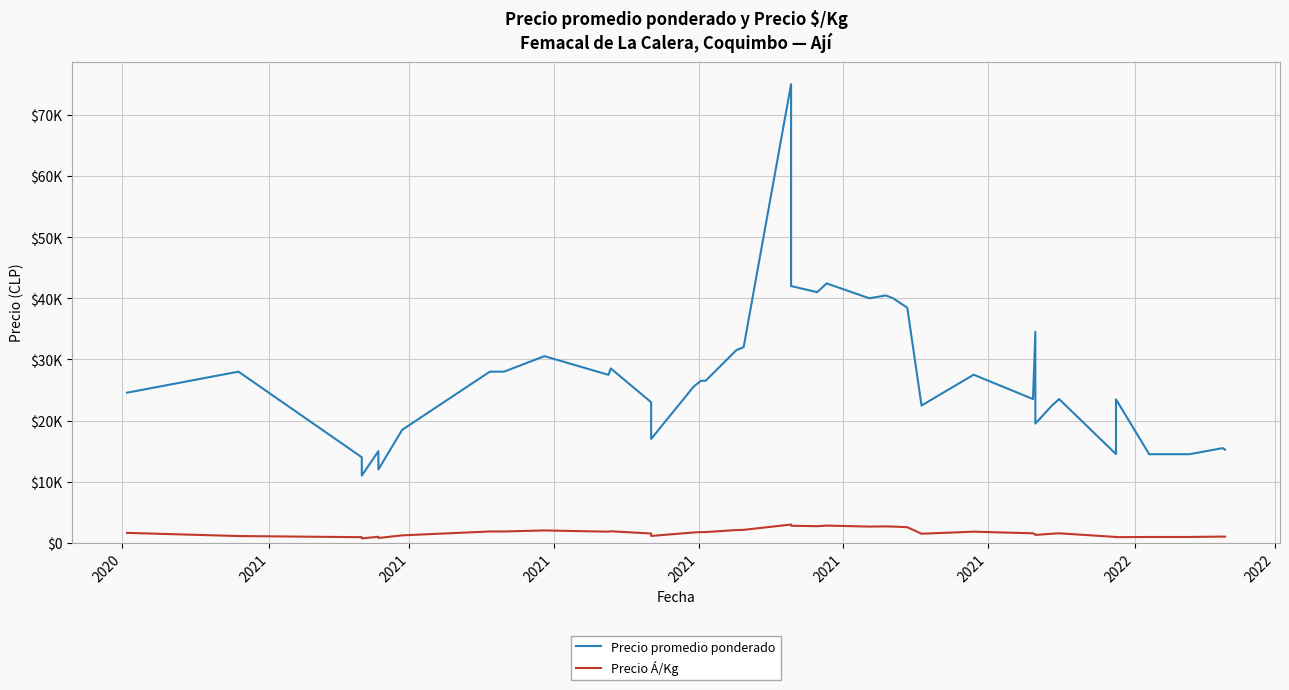

What is the highest value of the Precio promedio ponderado series?

75000